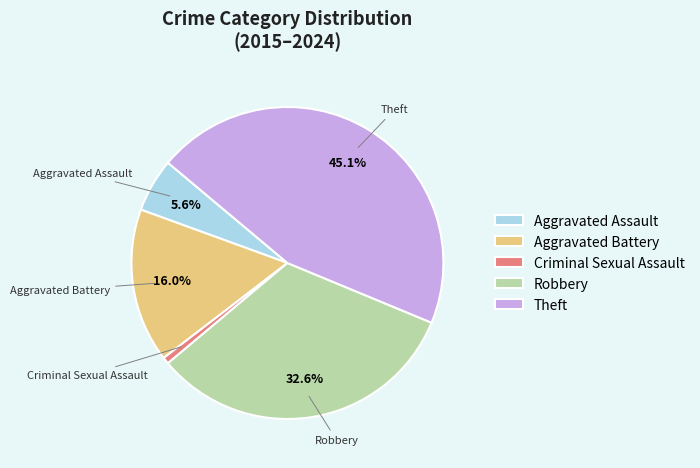

Rank the categories by value from highest to lowest.

Theft, Robbery, Aggravated Battery, Aggravated Assault, Criminal Sexual Assault